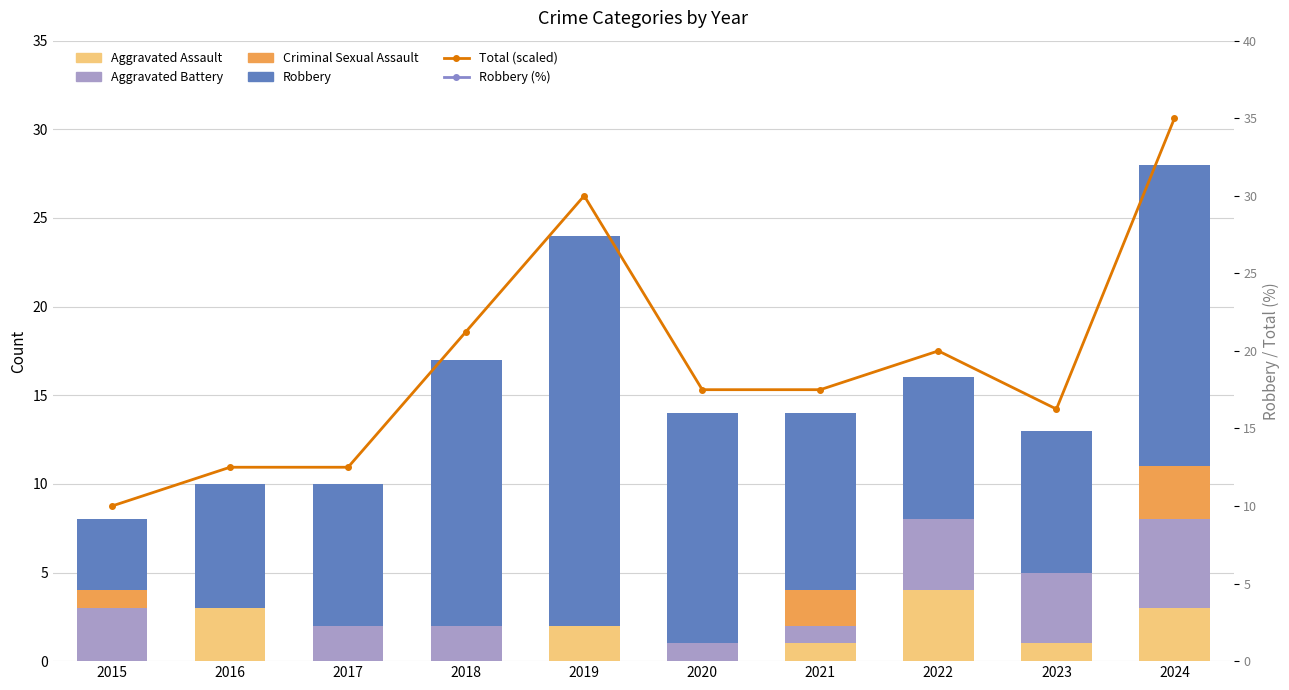

What is the difference between the highest and lowest values at 2018?

88.2